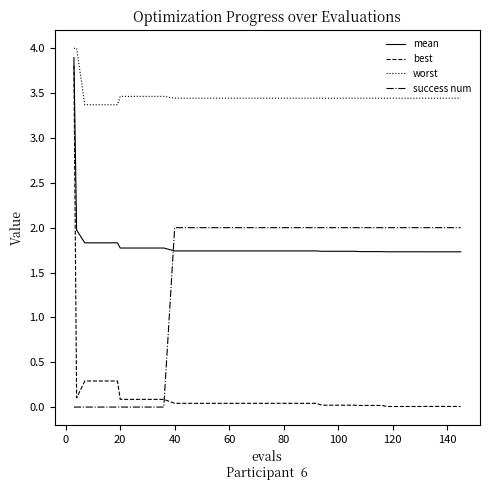

True or false: worst and success num intersect in this chart.

False